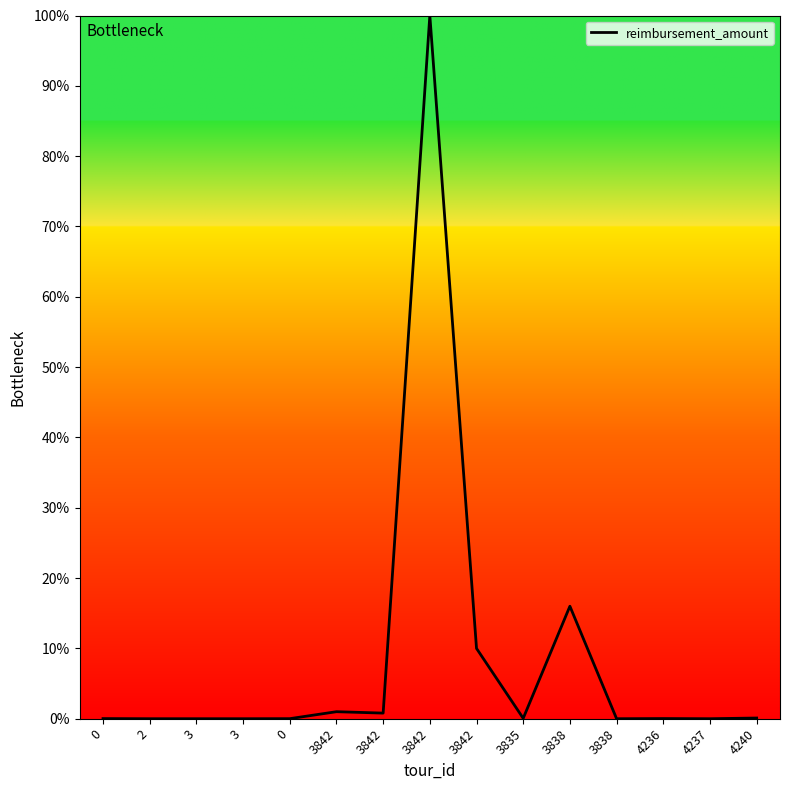

The value at 3842 is 10.0. True or false?

True